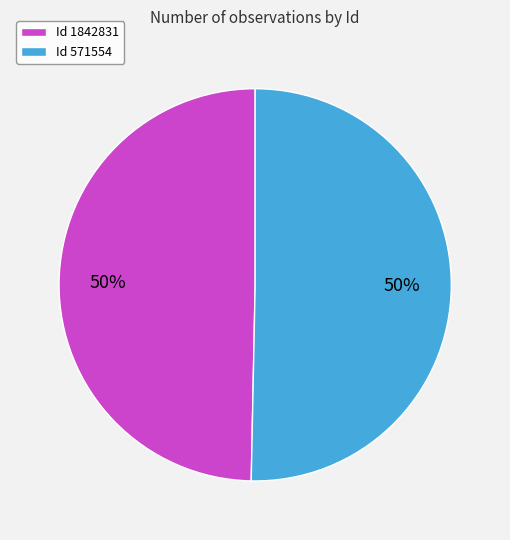

To the nearest percent, what is the average slice percentage?

50%